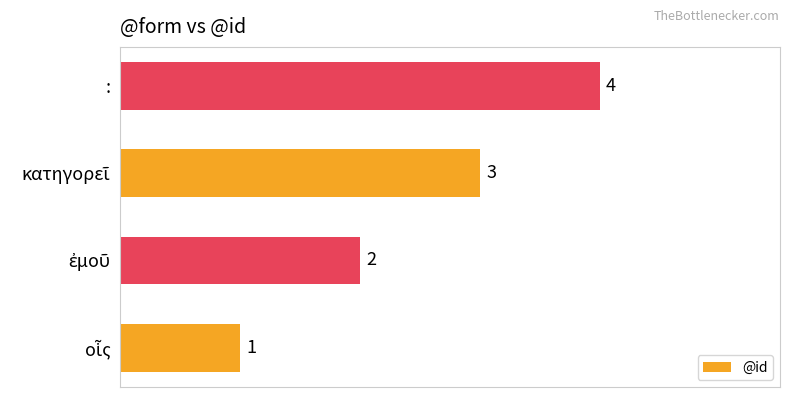

What is the approximate value at :?

4